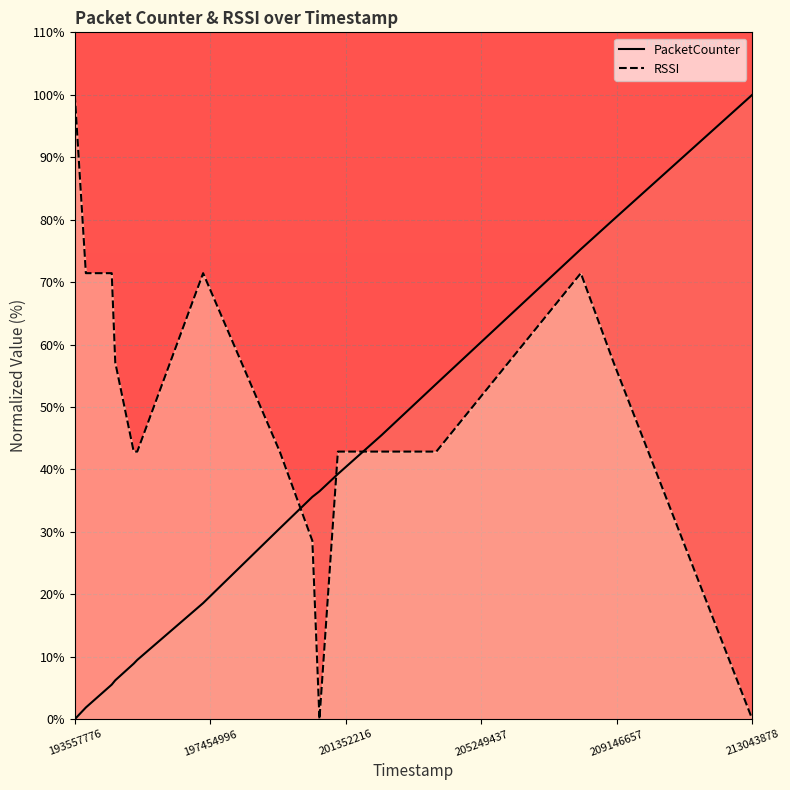

The RSSI series shows 0.0 at 213043878. True or false?

True